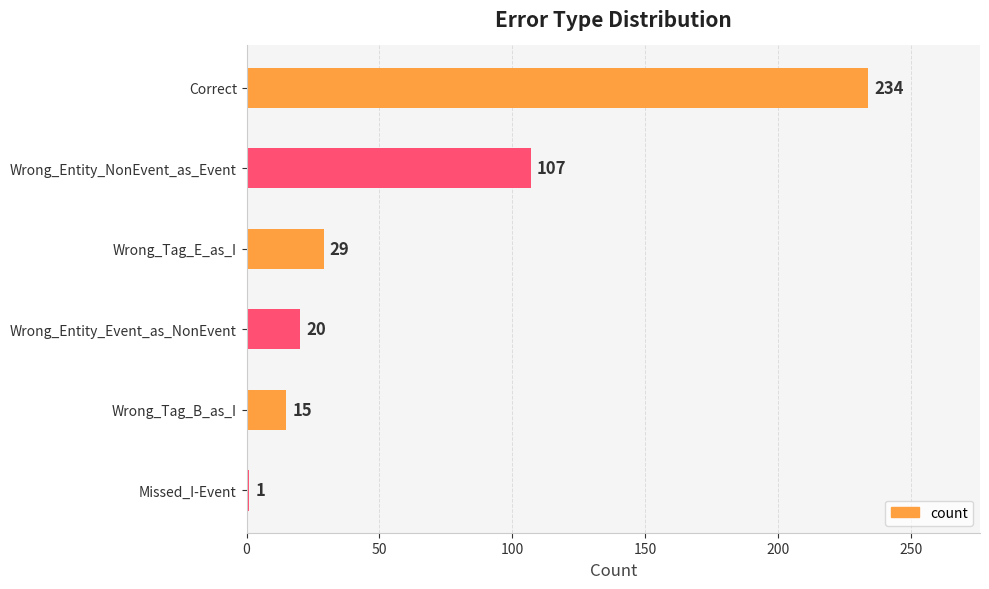

Does the chart contain stacked bars?

No